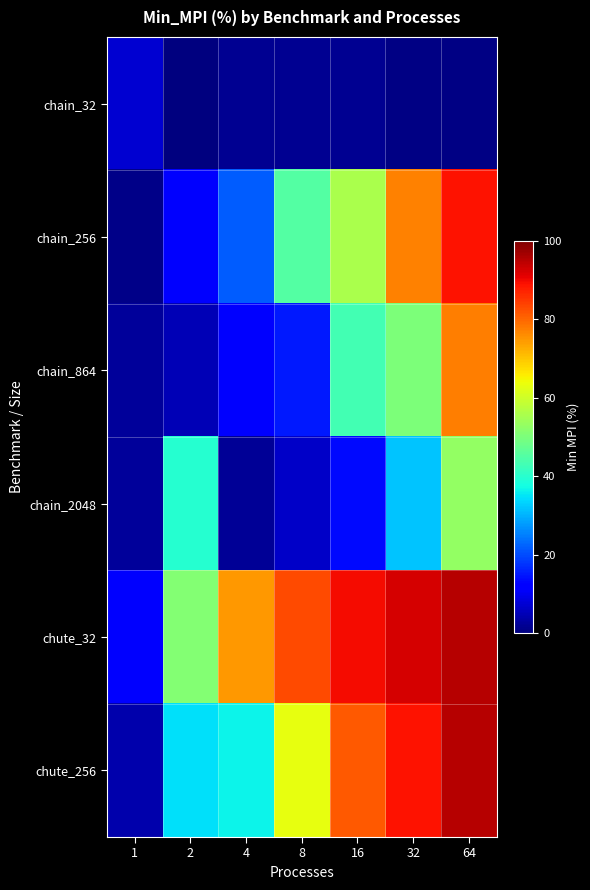

How many categories are shown in the chart?

7